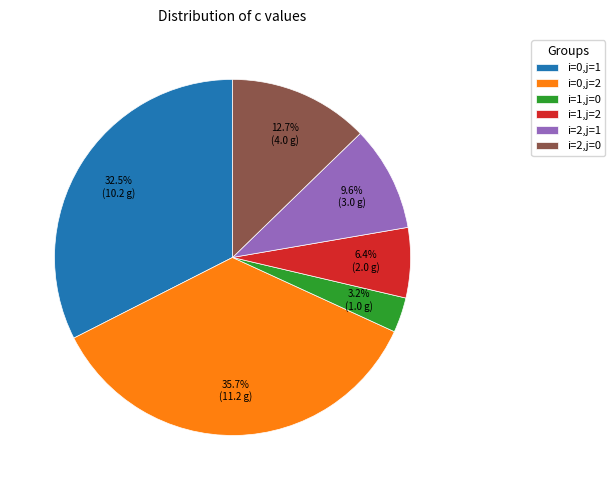

Count the number of slices in the pie.

6